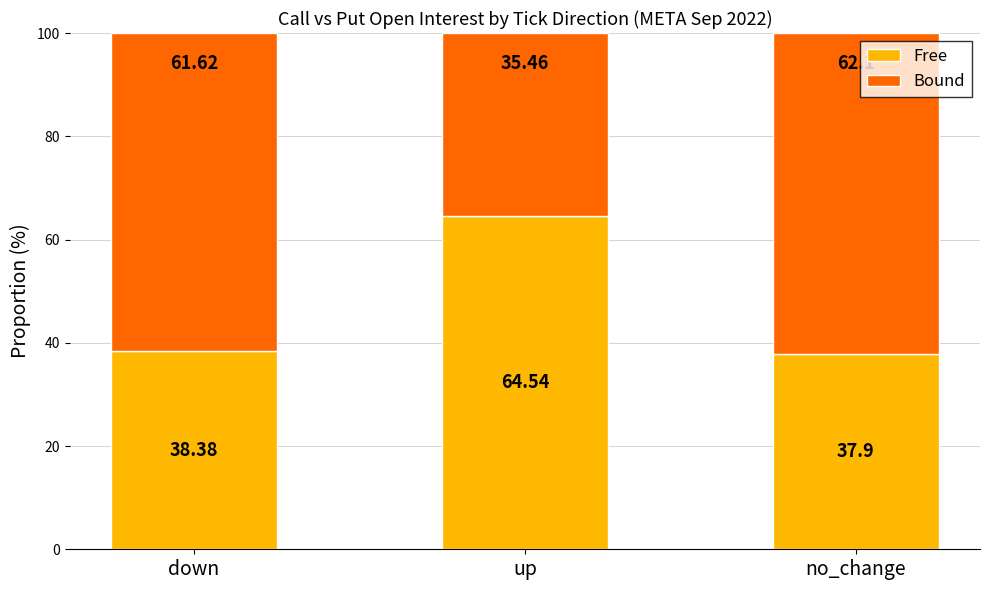

Rank the categories by Free value from lowest to highest.

no_change, down, up